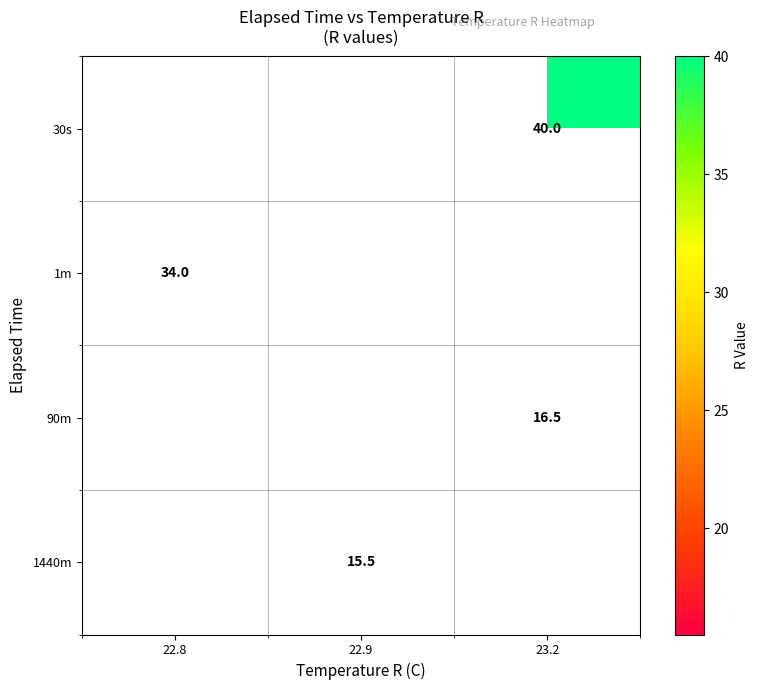

What is the difference between the highest and lowest values at 23.2?

23.5